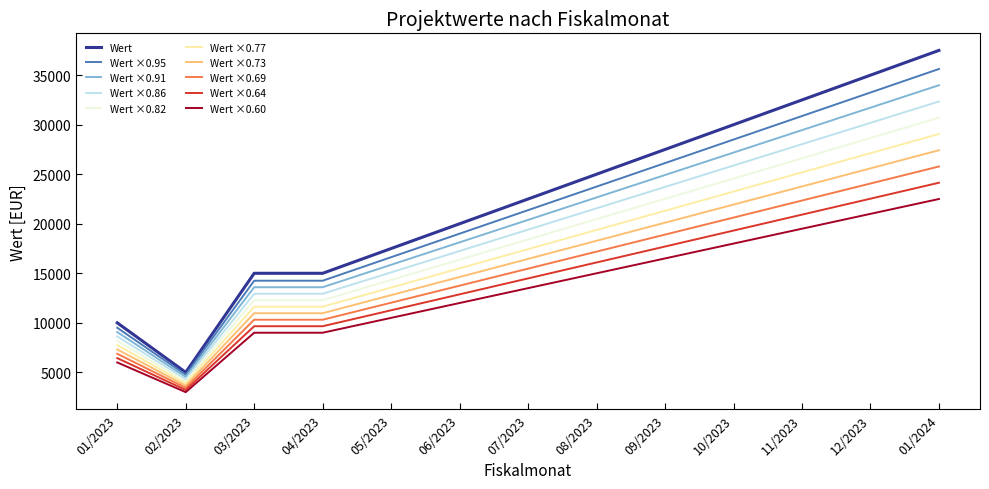

The value of Wert ×0.69 at 05/2023 is 12031.2. True or false?

True